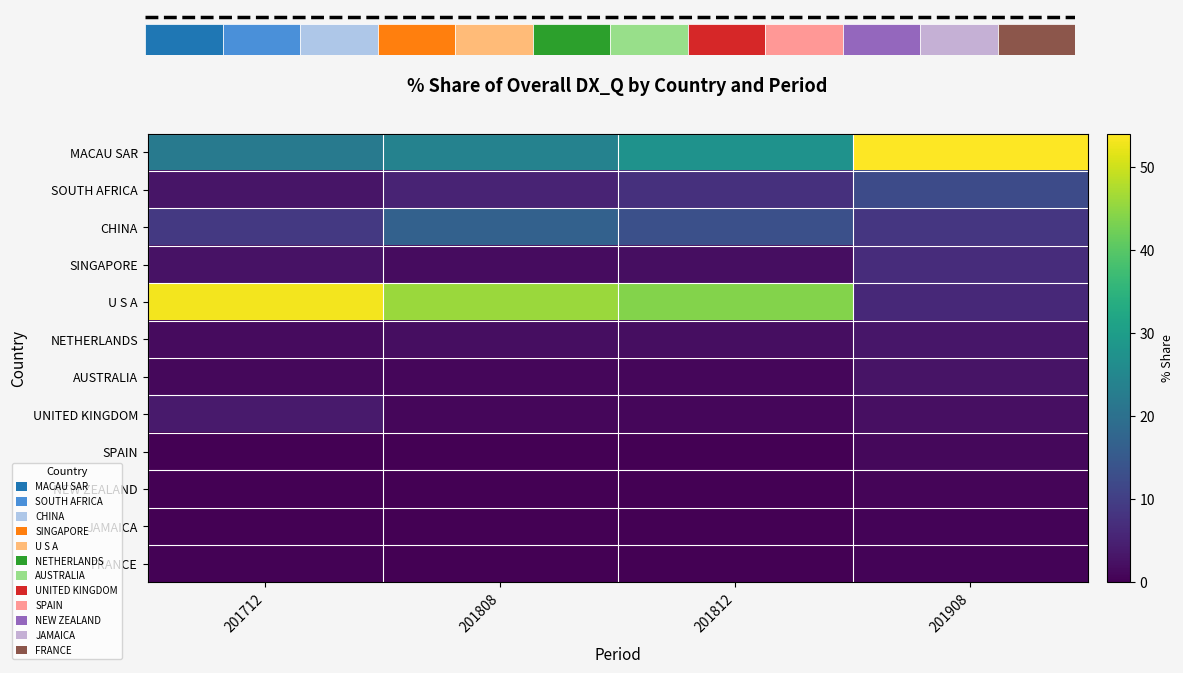

What value does the NEW ZEALAND series have at 201908?

0.8